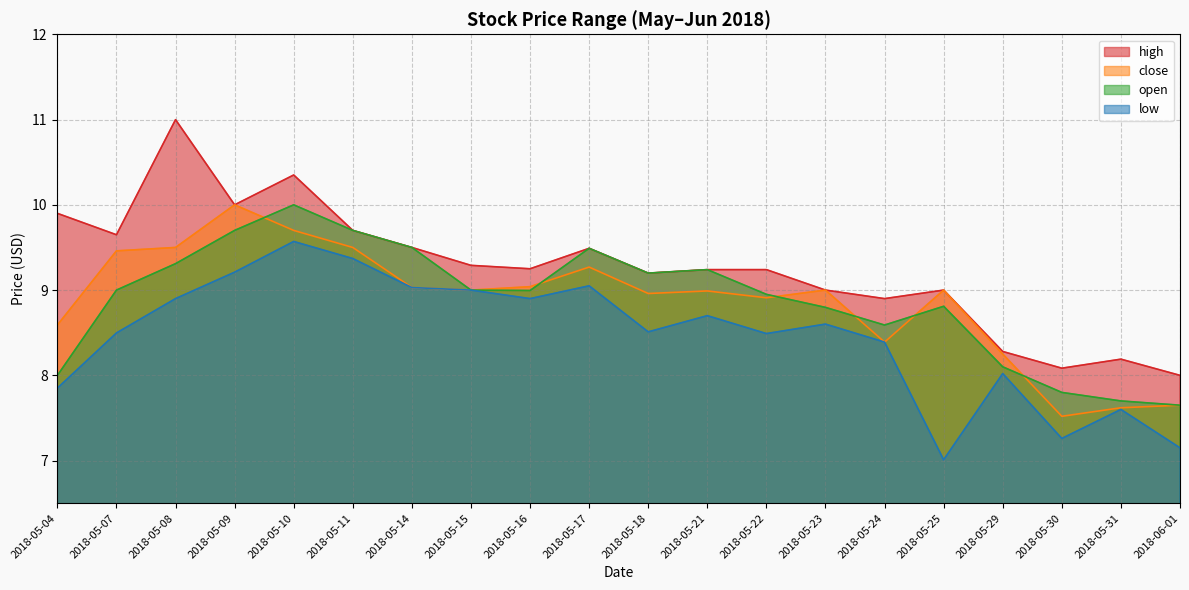

What is the approximate value of open at 2018-05-04?

8.0